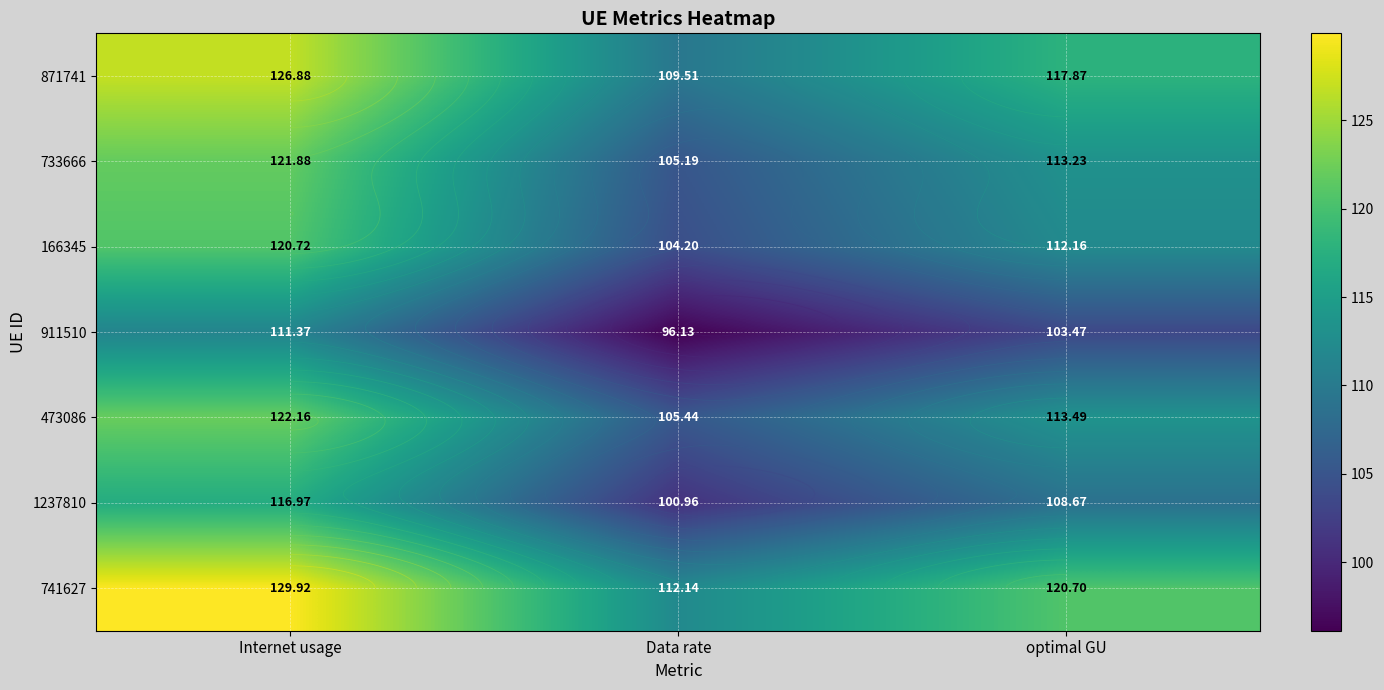

List the labels in order of 911510 value, largest first.

Internet usage, optimal GU, Data rate